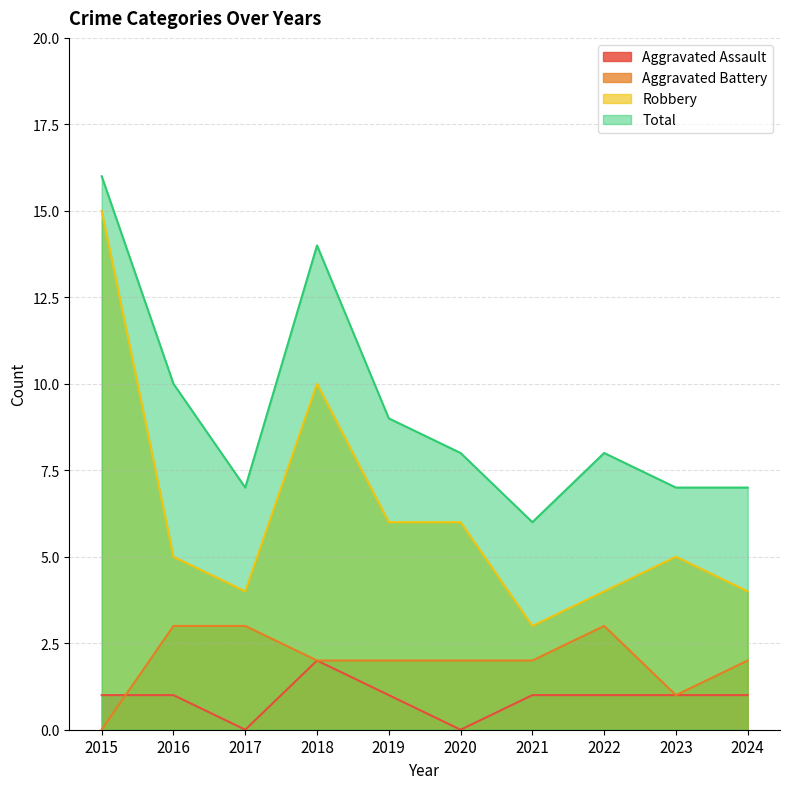

How many data points in Robbery are above 5?

4